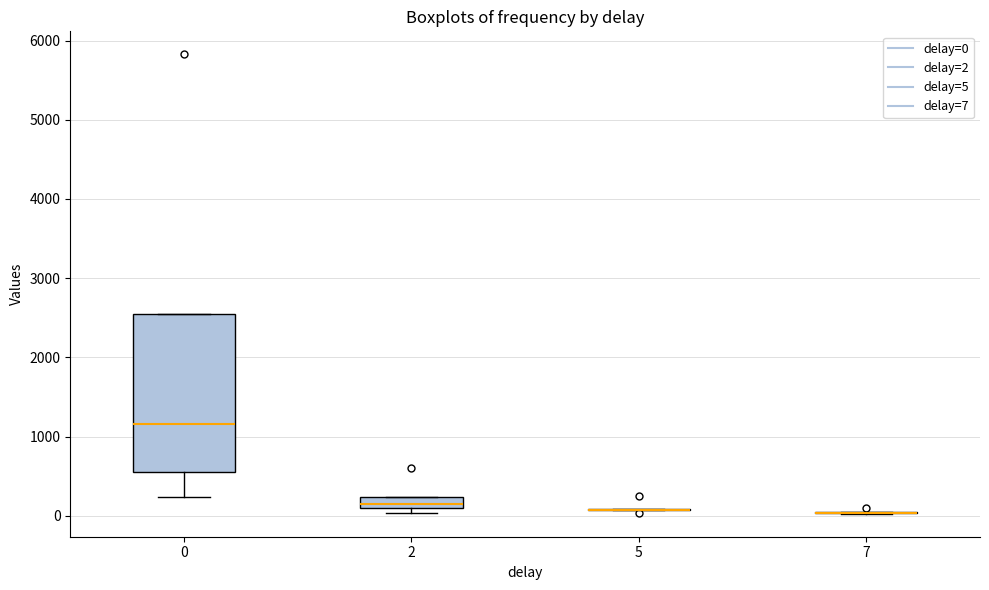

Which box is the tallest, from its lower edge to its upper edge?

0